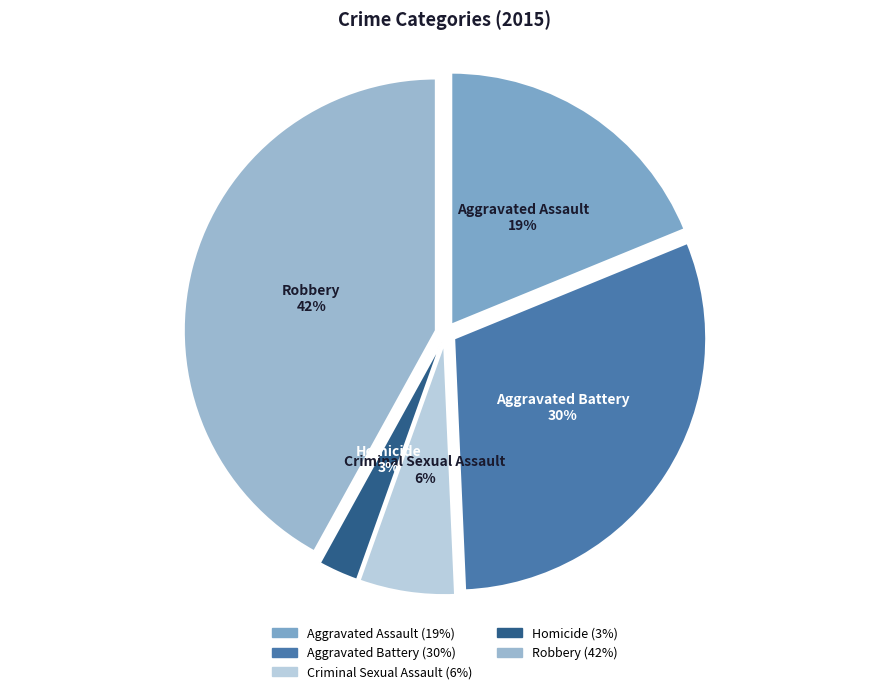

To the nearest percent, what is the difference between the largest and smallest slice percentages?

39%